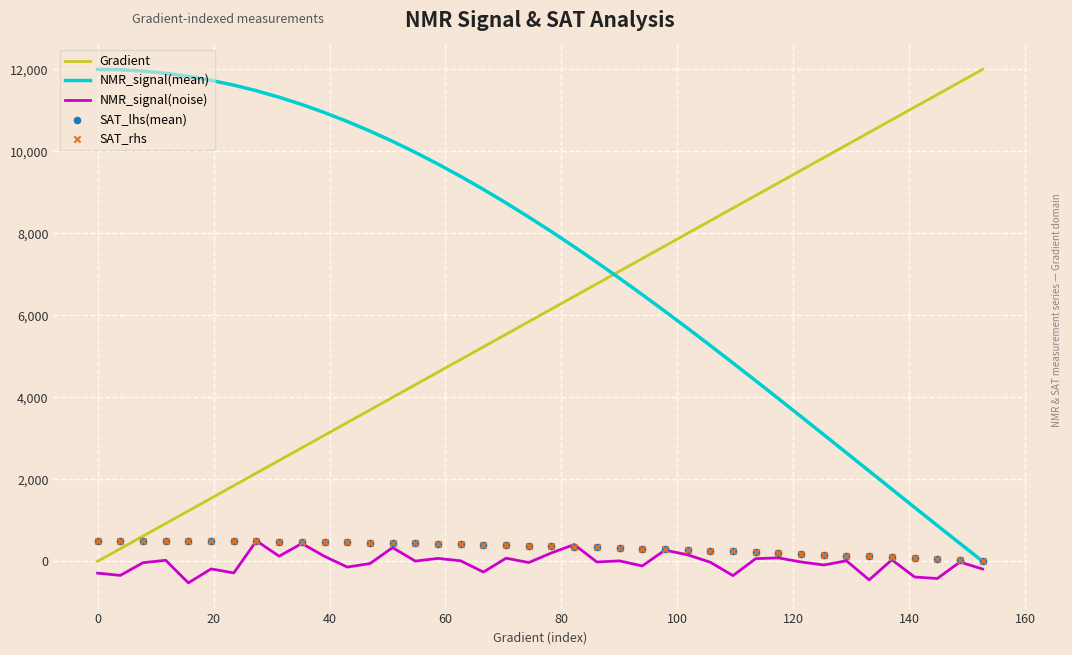

True or false: Gradient and NMR_signal(noise) intersect in this chart.

False